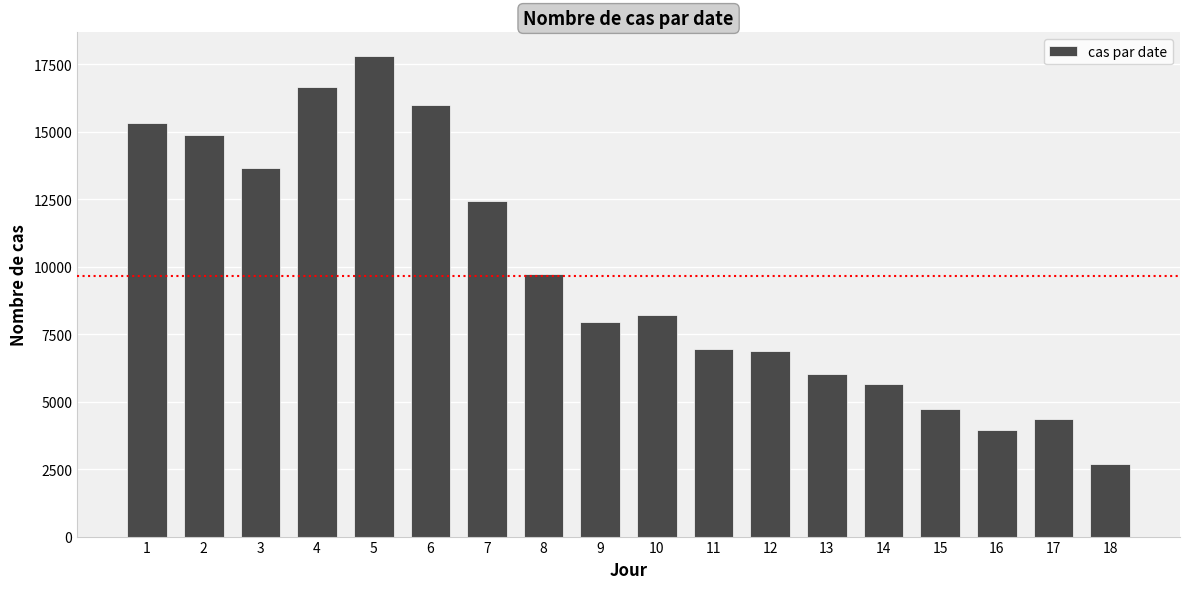

What is the difference between the maximum and minimum values?

15111